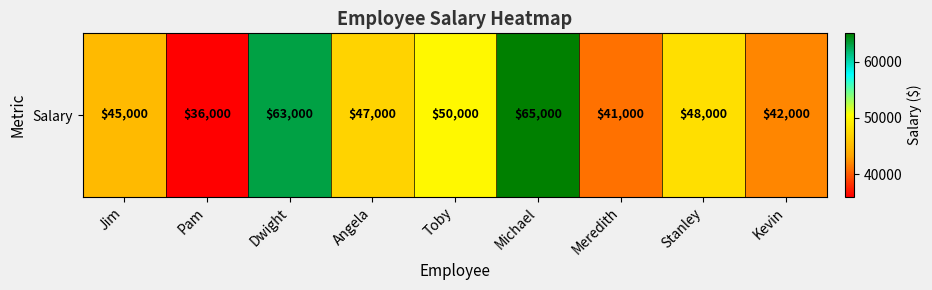

What is the difference between the second highest and minimum values?

27000